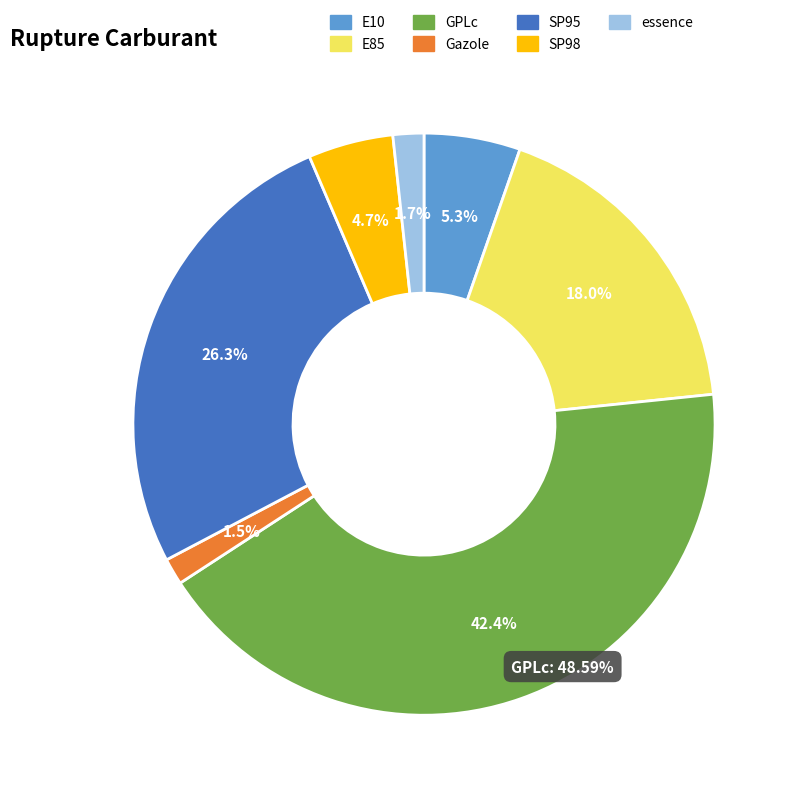

What is the ratio of the value at GPLc to the value at SP98?

9.0